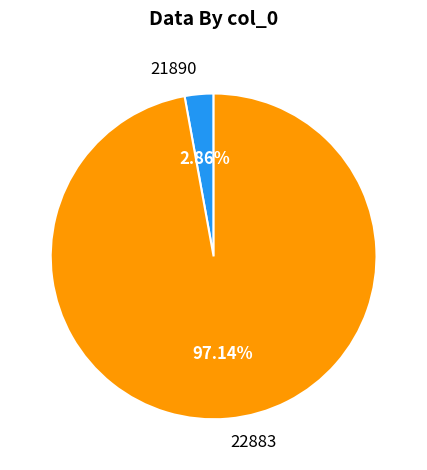

Which has a higher value, 22883 or 21890?

22883